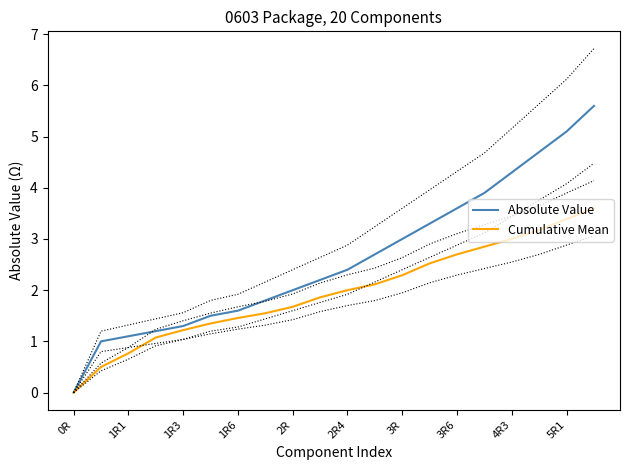

Is it true that Cumulative Mean equals 1.1 at 2R?

False